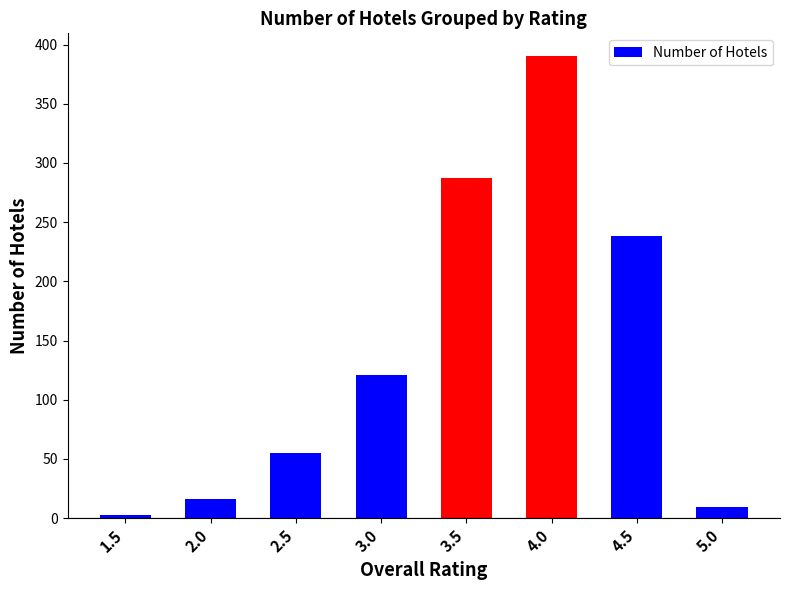

List the labels in order of value, smallest first.

1.5, 5.0, 2.0, 2.5, 3.0, 4.5, 3.5, 4.0